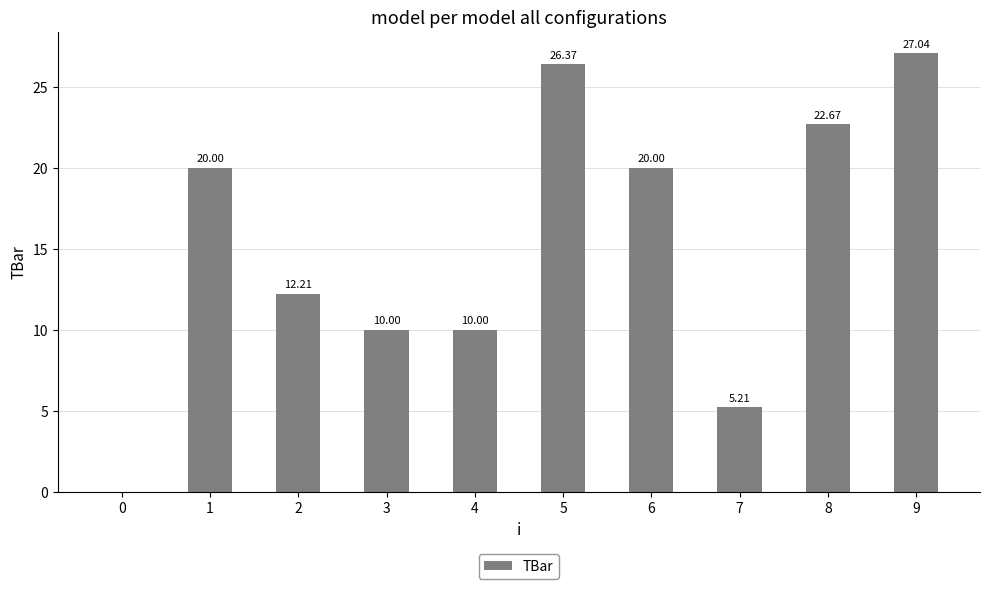

Are the bars horizontal?

No